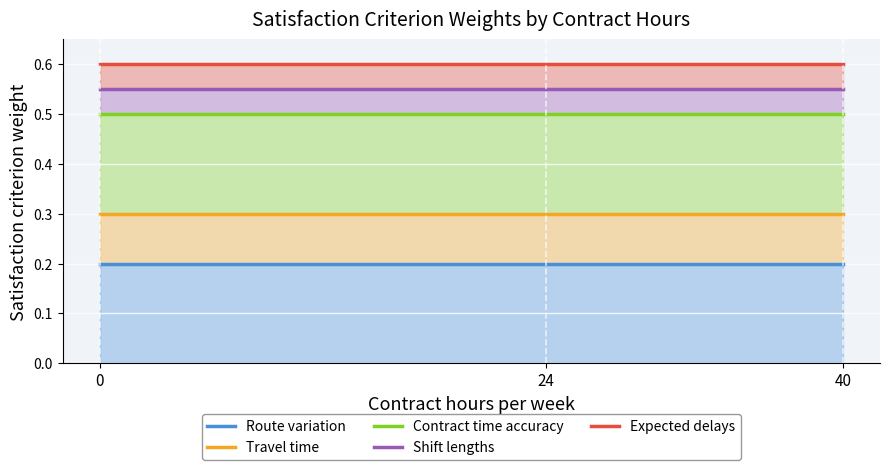

How many lines are shown in the chart?

5